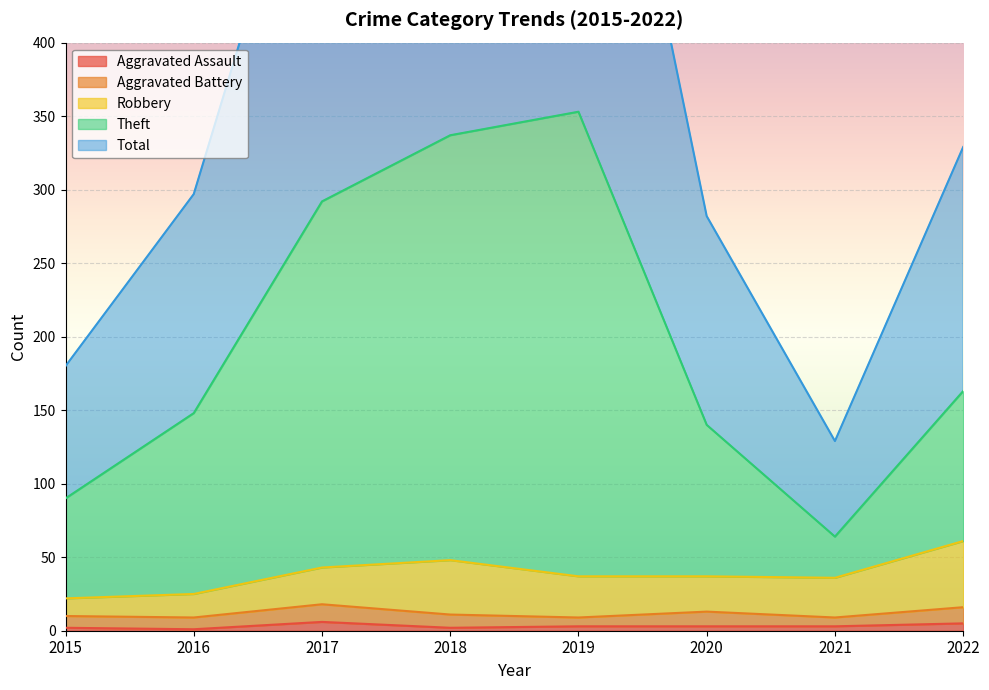

The Total series shows 495 at 2020. True or false?

False